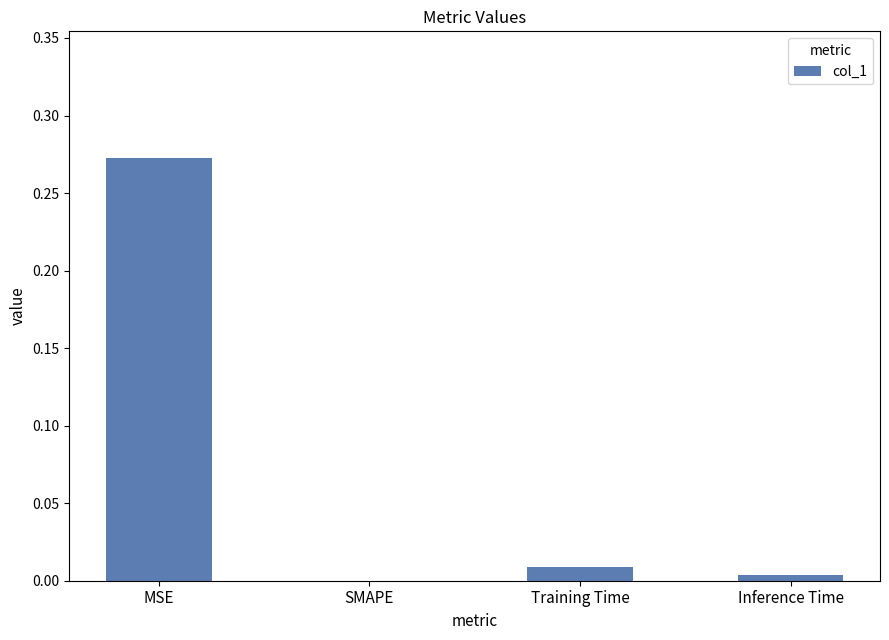

Where is the data nearest to the value 0?

SMAPE